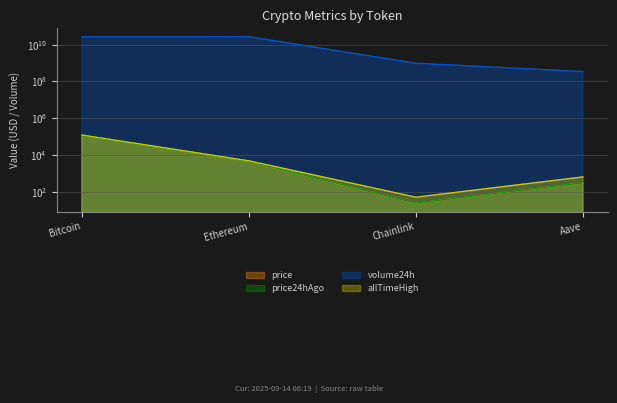

What is the greatest value displayed?

27041250475.0